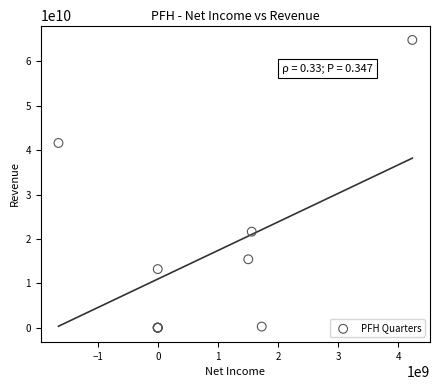

What Y value in the scatter plot is closest to 32410010500?

41608000000